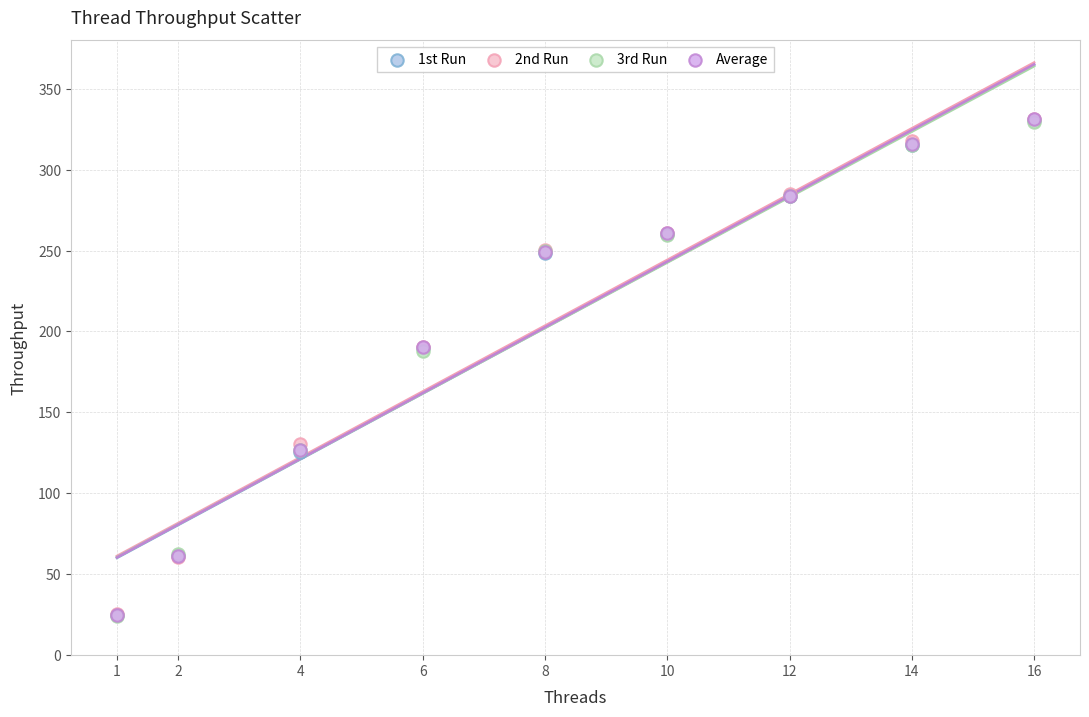

What are all the series names shown in the legend?

1st Run, 2nd Run, 3rd Run, Average